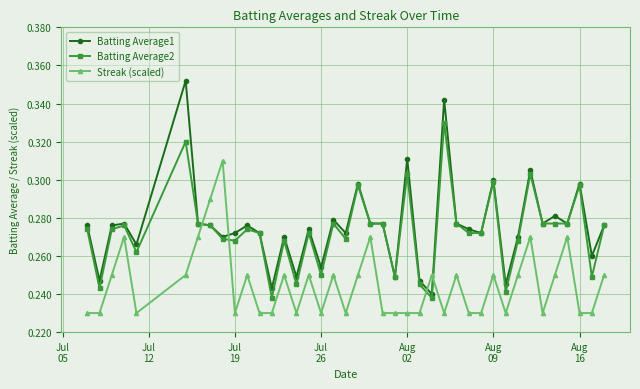

At how many categories does at least one series exceed 0?

40